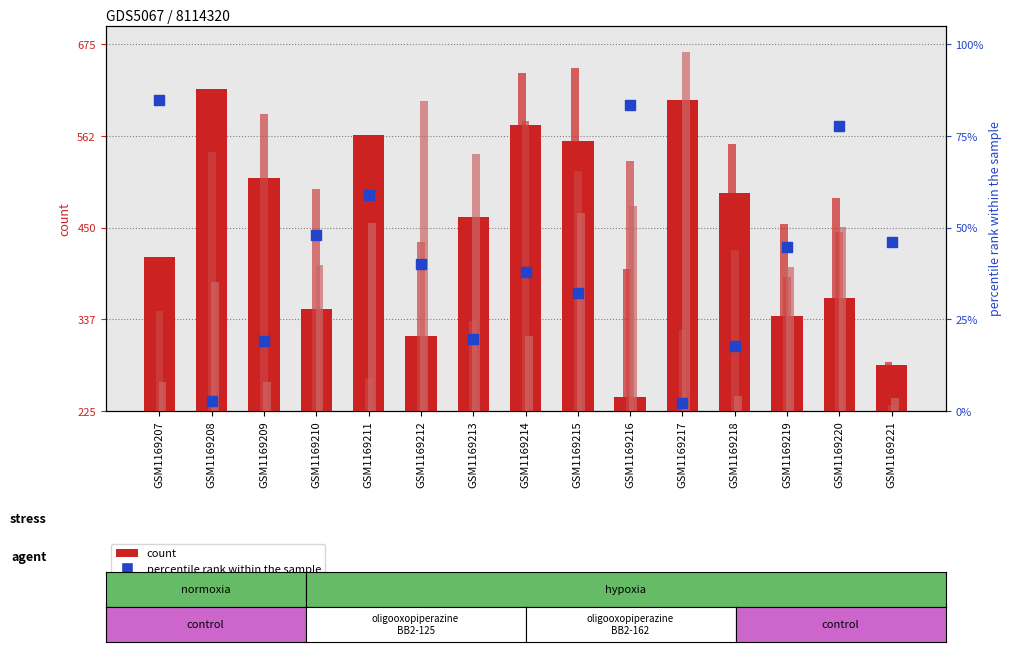

At how many categories does at least one series exceed 0?

15